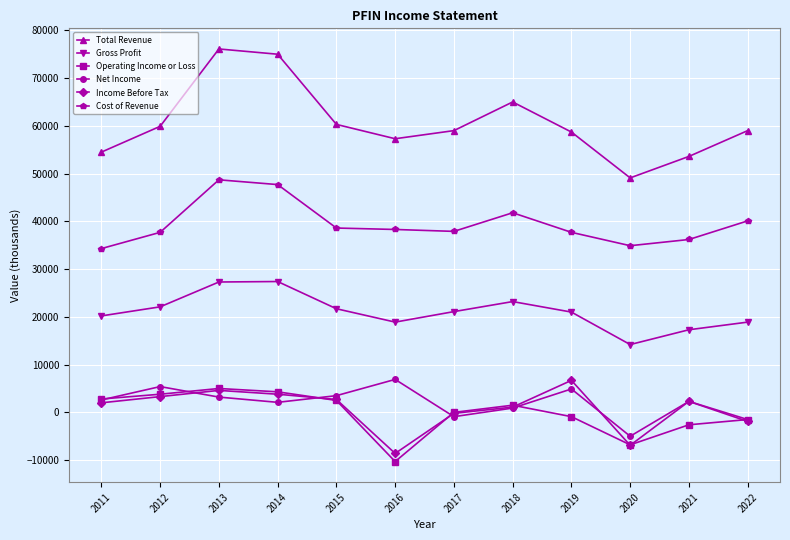

What is the difference between the second highest and second lowest values in the Operating Income or Loss series?

11100